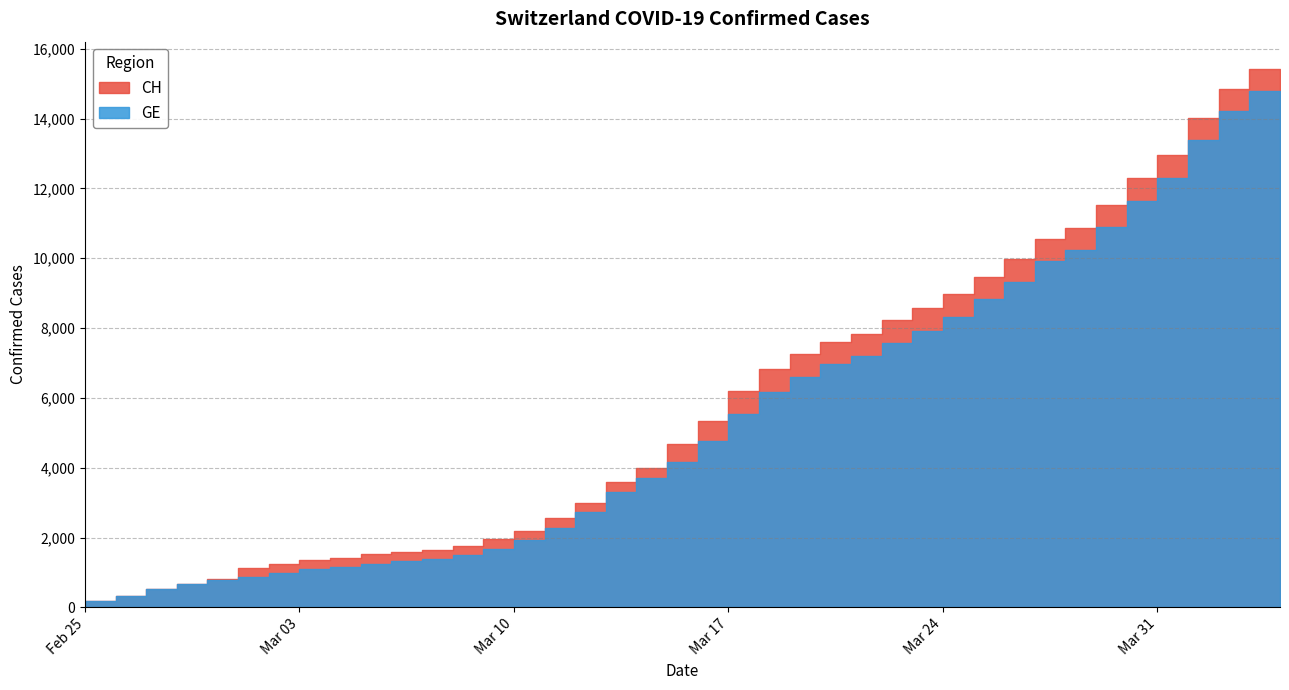

What is the maximum value for GE?

14791